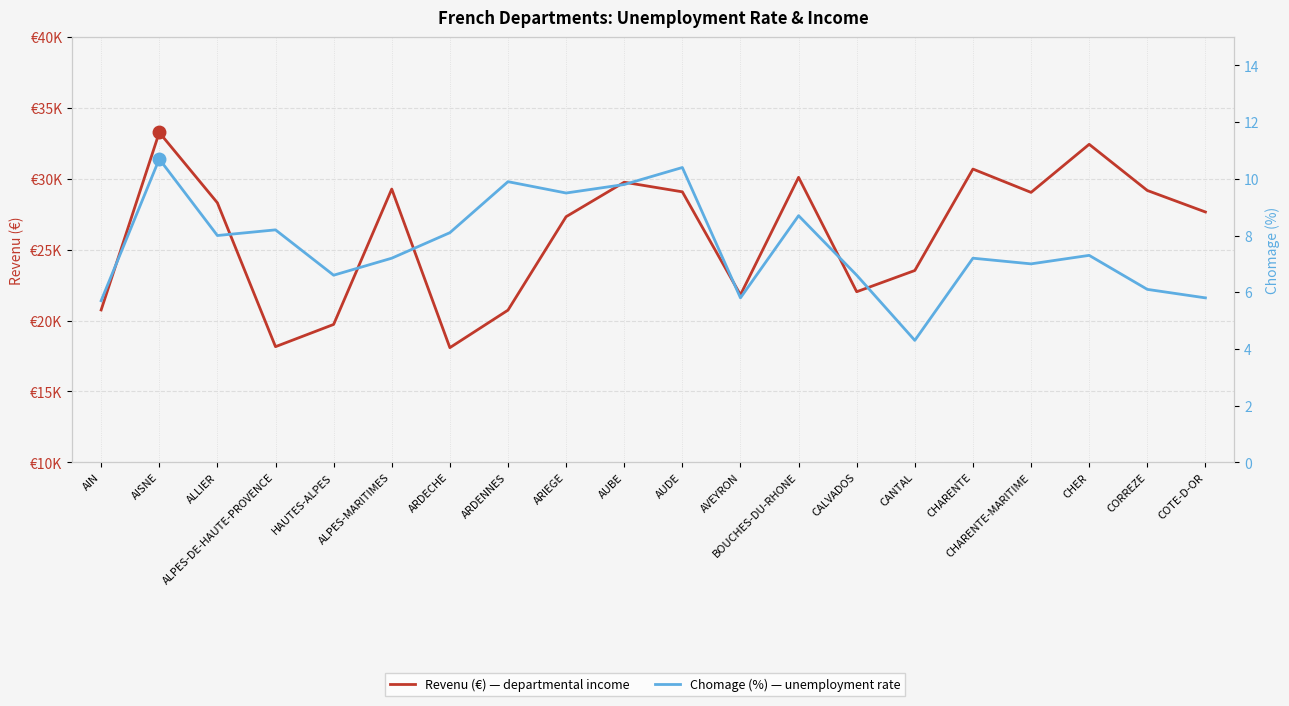

The Chomage (%) — unemployment rate series shows 8.2 at ALPES-DE-HAUTE-PROVENCE. True or false?

True